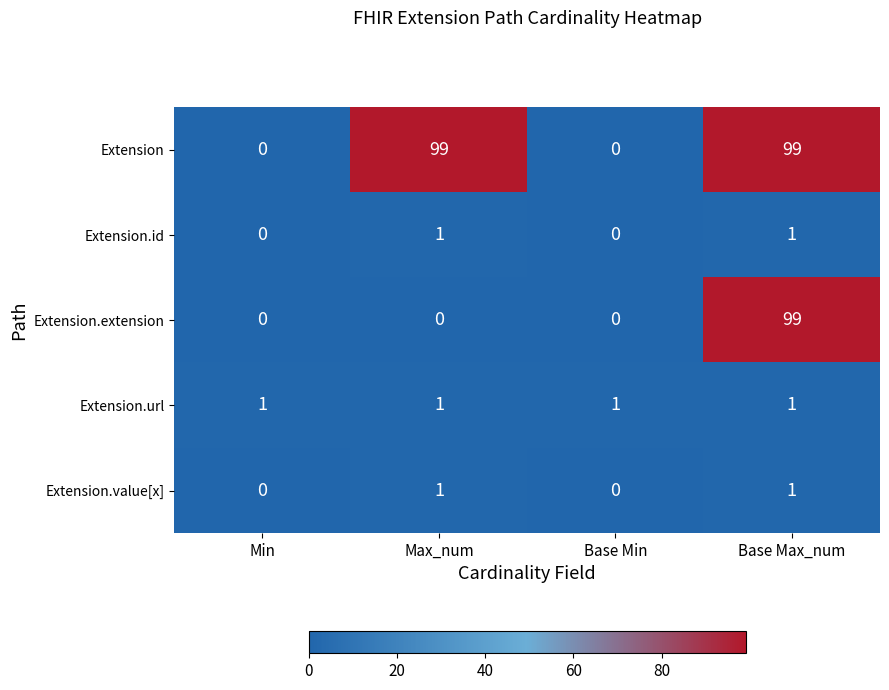

What is the spread (max minus min) of values at Max_num?

99